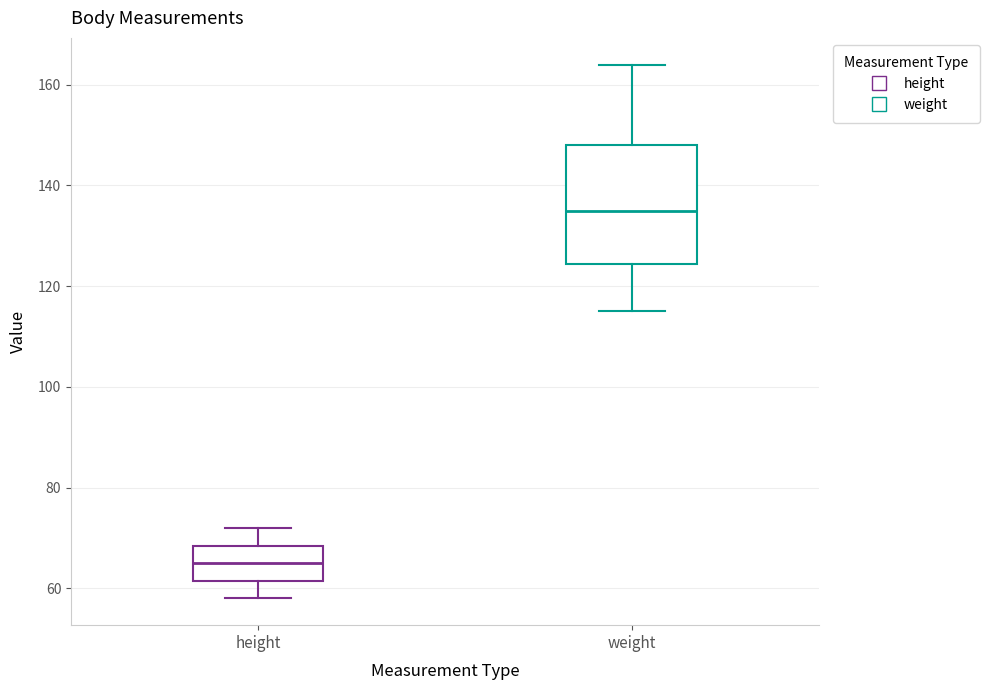

Reading left to right, read every box against the y-axis: the position of its median line, the range the box covers, and the ends of its whiskers. The values are not printed on the chart, so give them approximately, as read against the axis.

height: median 66, box 62 to 68, whiskers 58 to 72
weight: median 136, box 124 to 148, whiskers 116 to 164